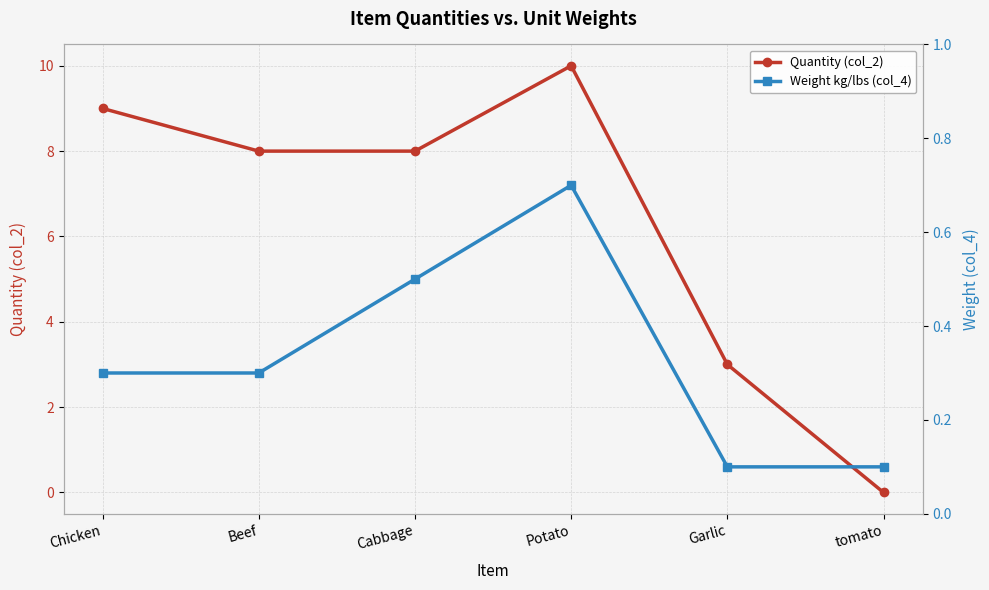

At how many categories does at least one series exceed 8?

2